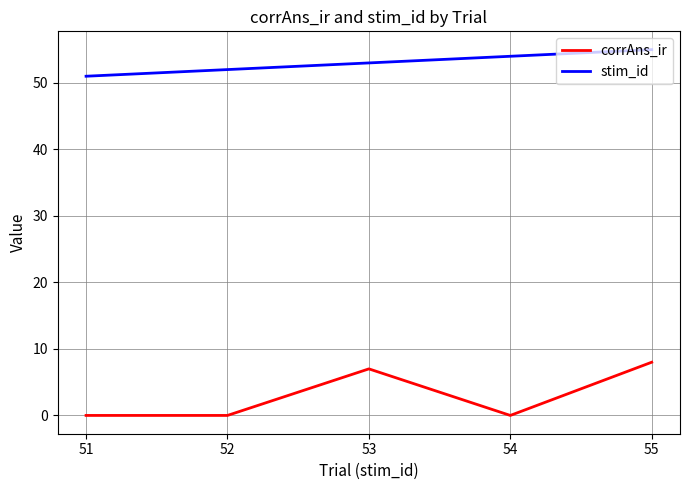

List the labels in order of stim_id value, largest first.

55, 54, 53, 52, 51